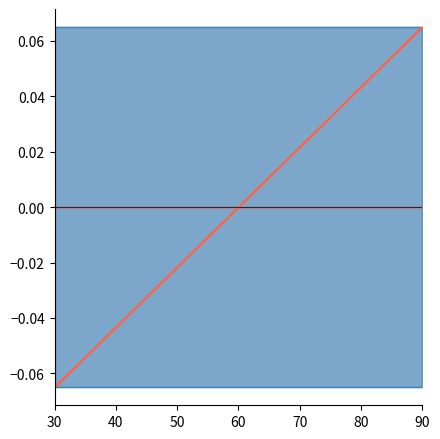

Reading left to right, extract all data points from this chart.

30=-0.1	90=-0.1	90=0.1	30=0.1